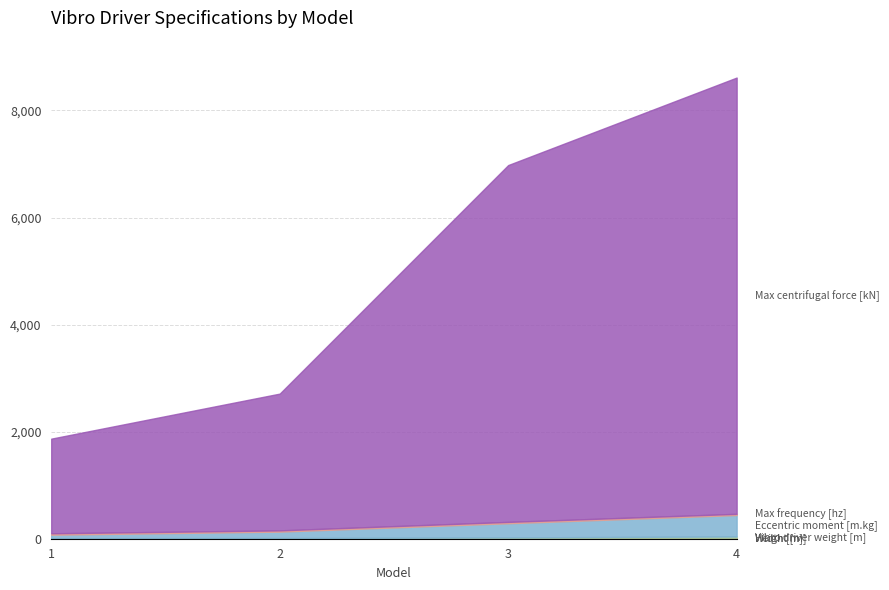

At which category is the sum across all series the highest?

4